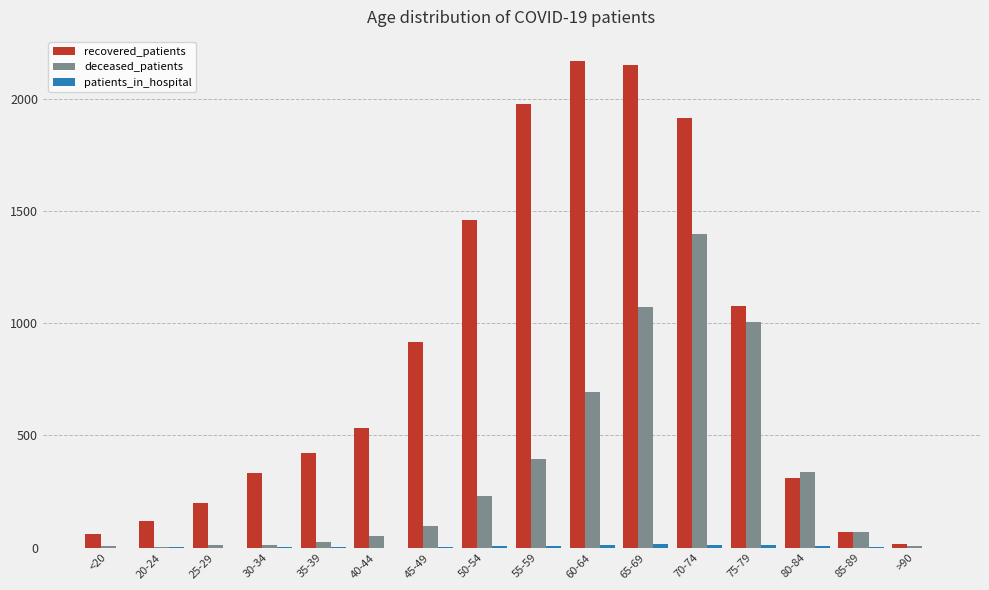

Between 60-64 and 80-84, which series saw the biggest shift?

recovered_patients